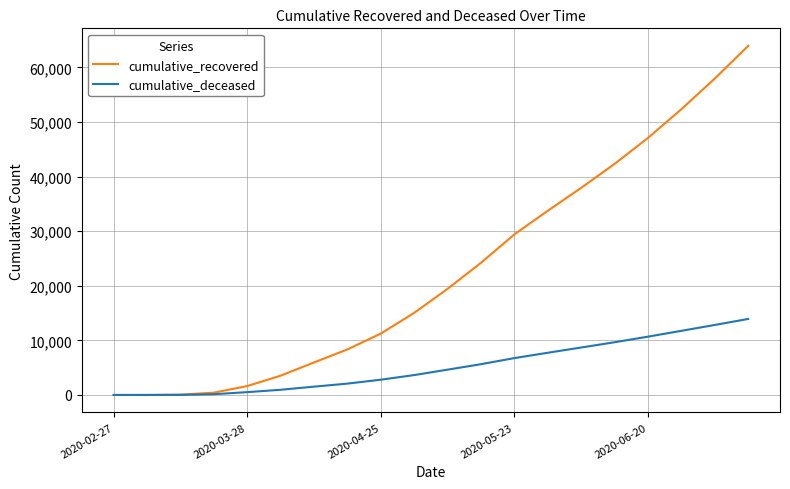

Which series has the largest total across all categories?

cumulative_recovered